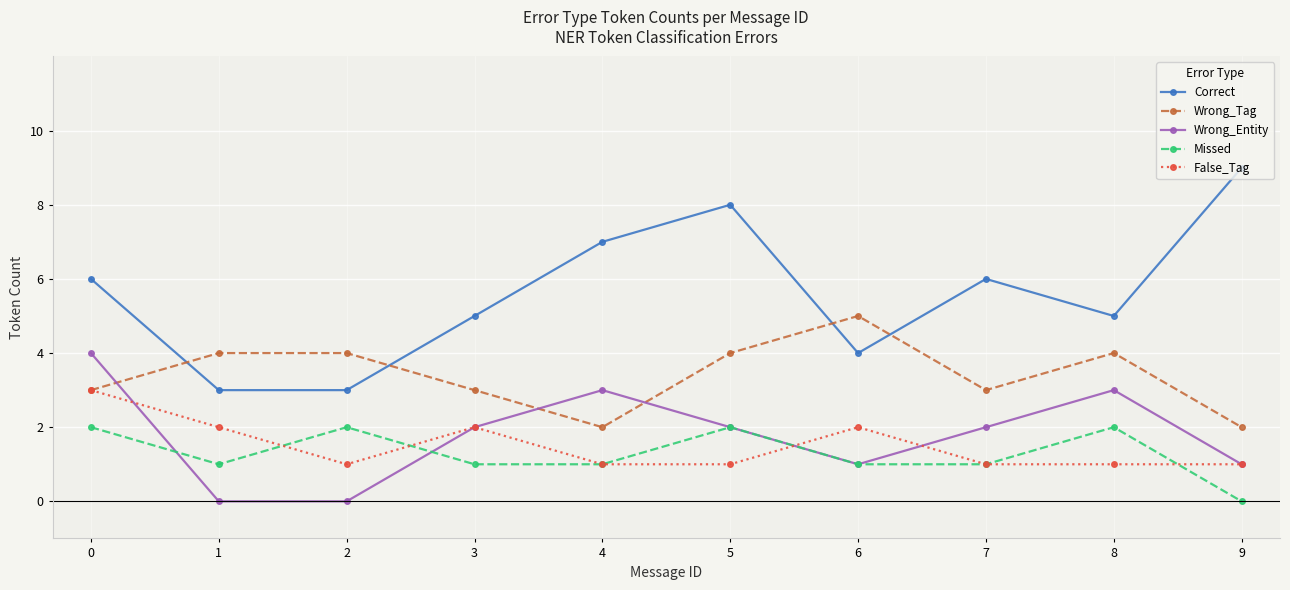

Rank the series by their maximum value, from lowest to highest.

Missed, False_Tag, Wrong_Entity, Wrong_Tag, Correct